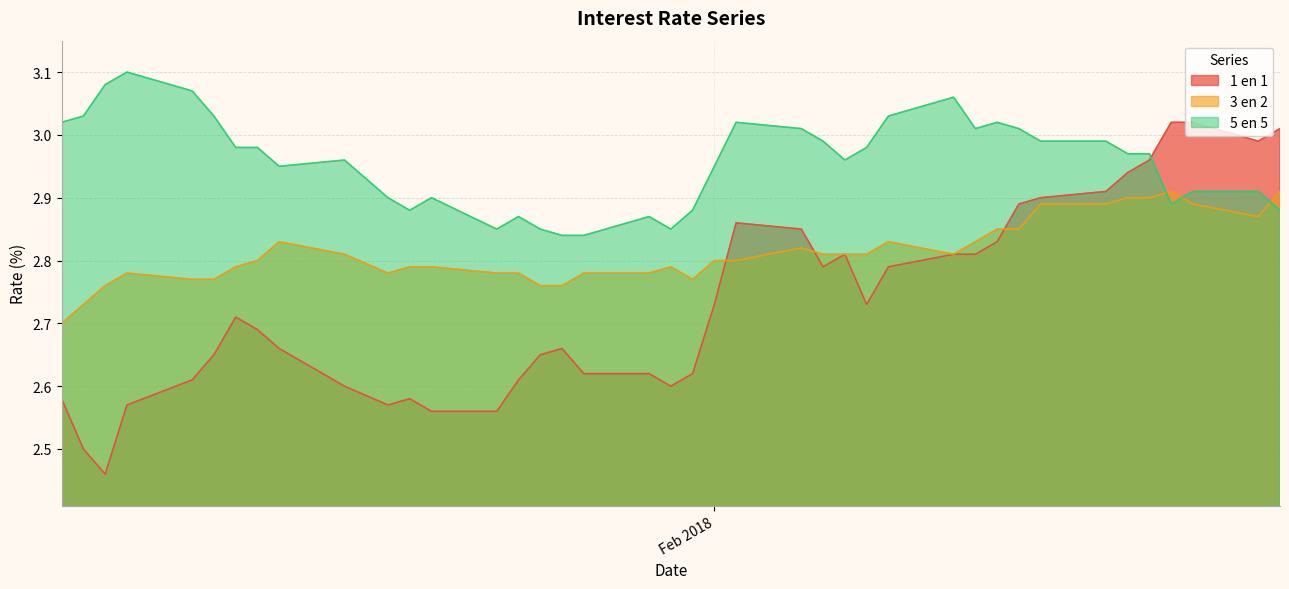

What is the value of the 5 en 5 point at the 1st from the left?

3.0